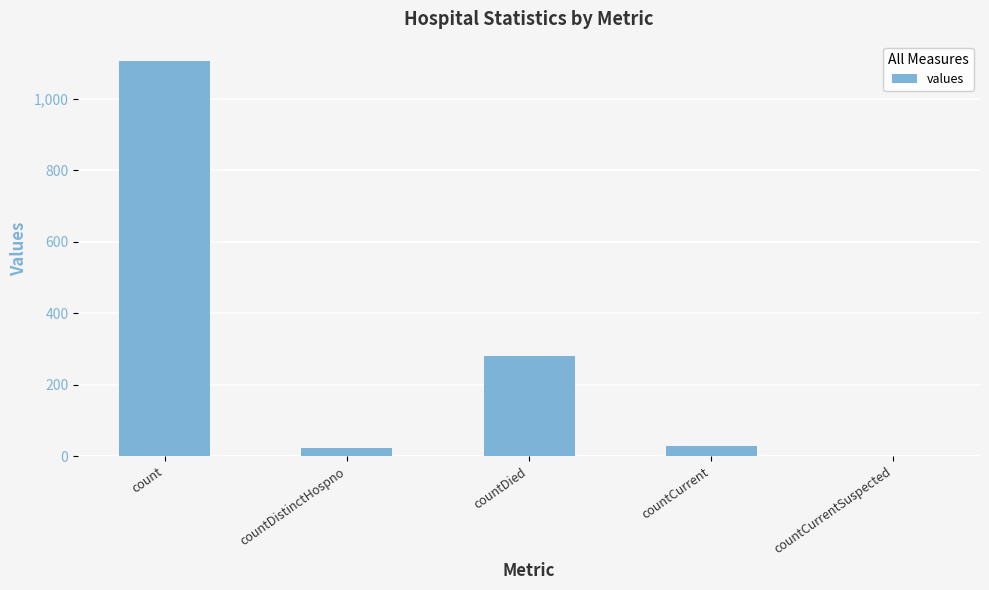

Where does the data first go above 29?

count